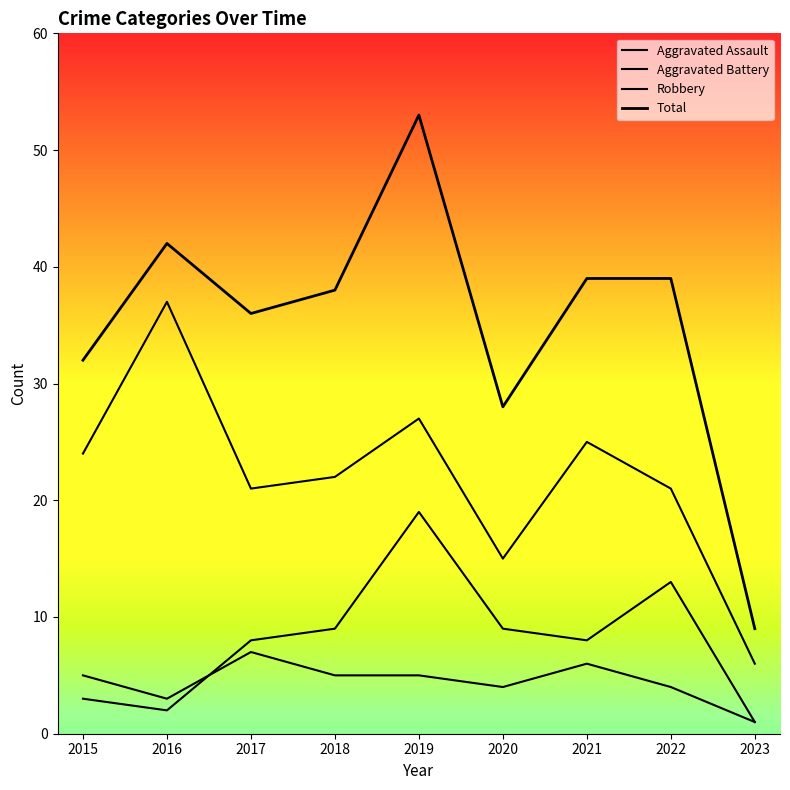

The Aggravated Battery series shows 3 at 2020. True or false?

False